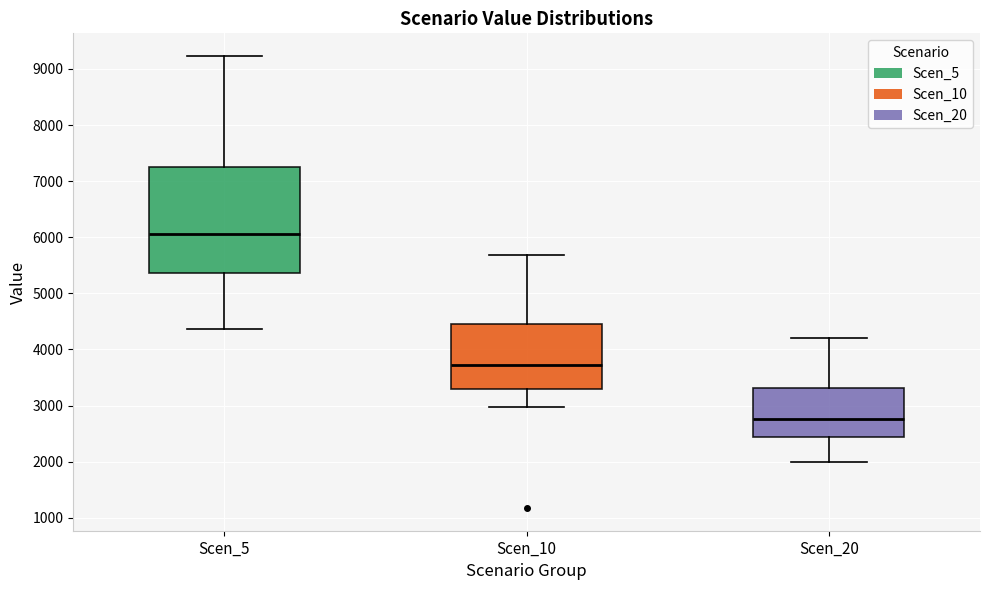

Reading left to right, transcribe this box plot: for each box, give where its median line is, the range the box spans, and where its two whiskers end, as read against the y-axis. The values are not printed on the chart, so give them approximately, as read against the axis.

Scen_5: median 6100, box 5400 to 7300, whiskers 4400 to 9200
Scen_10: median 3700, box 3300 to 4500, whiskers 3000 to 5700
Scen_20: median 2800, box 2400 to 3300, whiskers 2000 to 4200